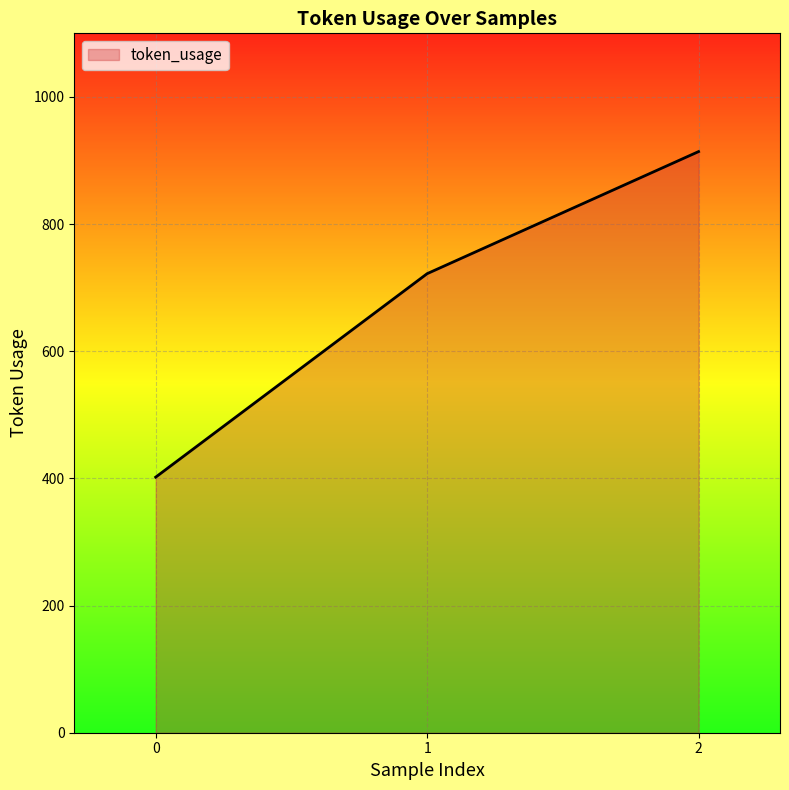

What is the difference between the values at 2 and 0?

512